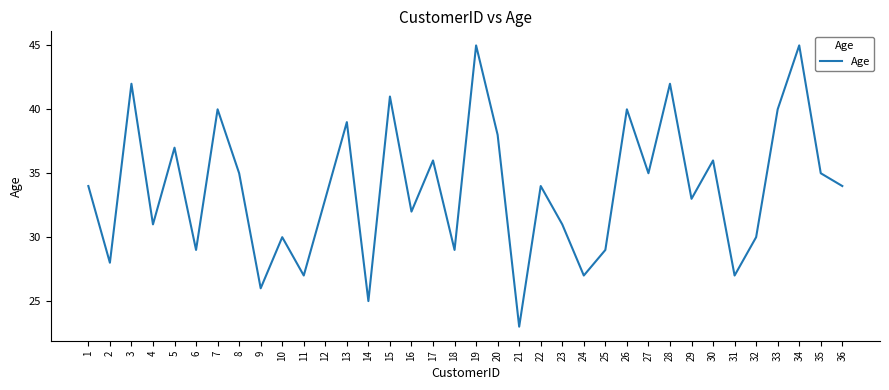

True or false: the data has more than 0 interior local peaks.

True